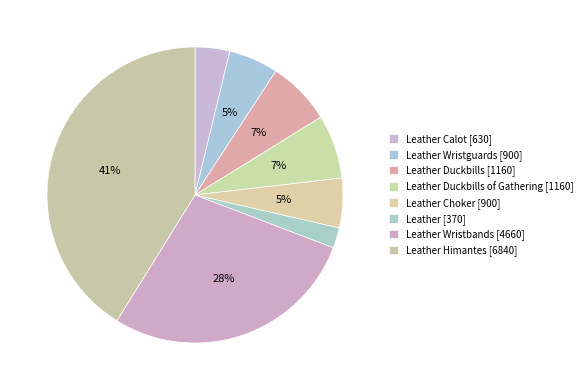

Combined, what portion of the pie is Leather Wristbands [4660] and Leather Choker [900]?

33.5%